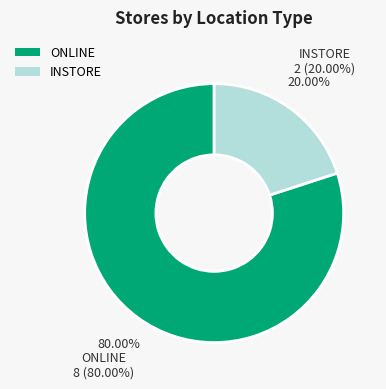

To the nearest percent, what is the average slice percentage?

50%